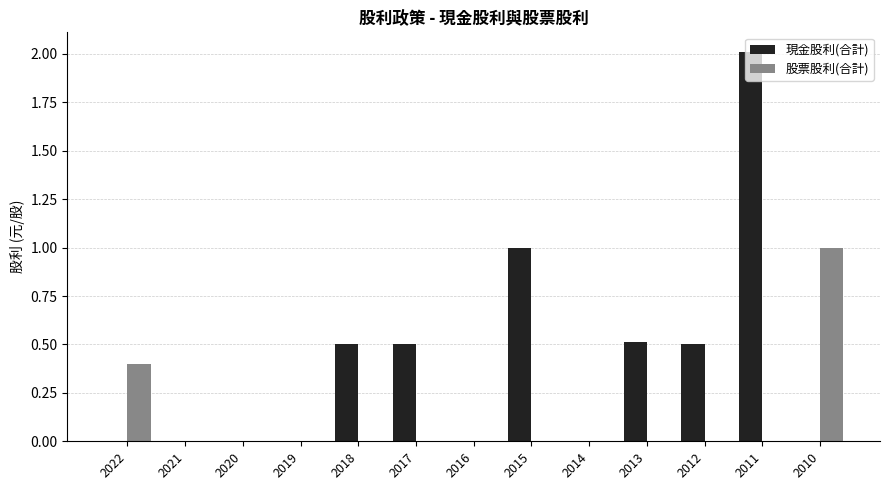

Reading right to left, extract all data points from this chart.

現金股利(合計): 2010=0.0	2011=2.0	2012=0.5	2013=0.5	2014=0.0	2015=1.0	2016=0.0	2017=0.5	2018=0.5	2019=0.0	2020=0.0	2021=0.0	2022=0.0
股票股利(合計): 2010=1.0	2011=0.0	2012=0.0	2013=0.0	2014=0.0	2015=0.0	2016=0.0	2017=0.0	2018=0.0	2019=0.0	2020=0.0	2021=0.0	2022=0.4